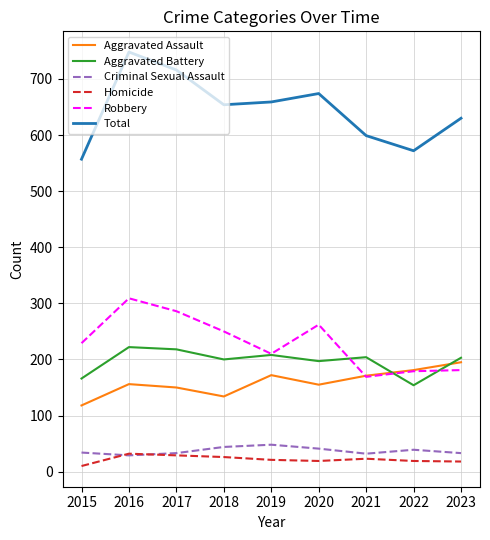

What is the highest value of the Aggravated Battery series?

222